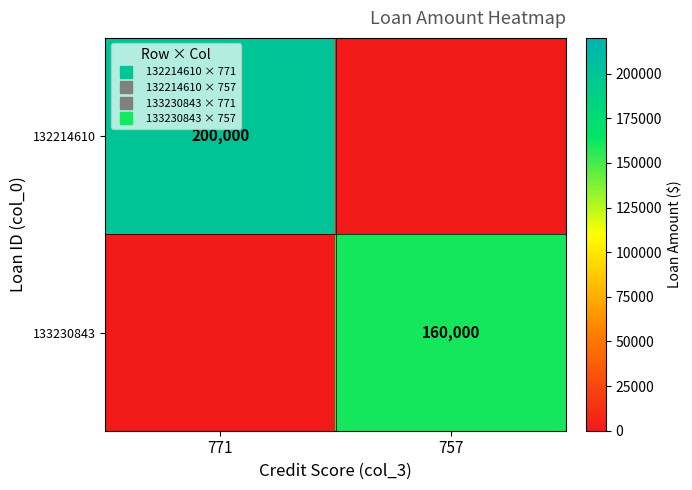

What is the spread (max minus min) of values at 757?

160000